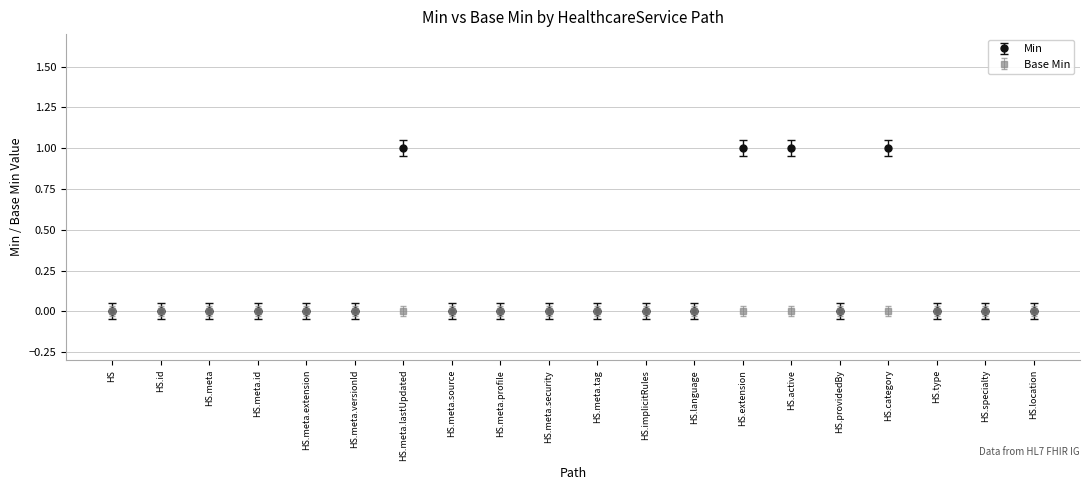

Which series changed the most between HS.id and HS.active?

Min